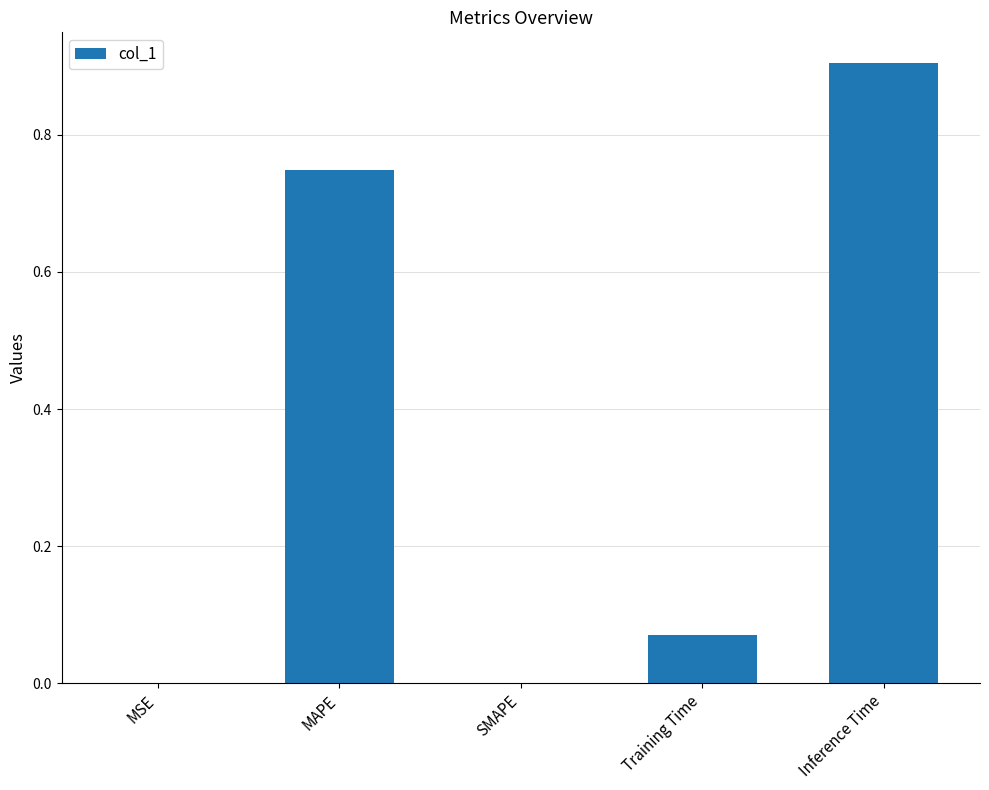

What is the sum of all values?

1.7